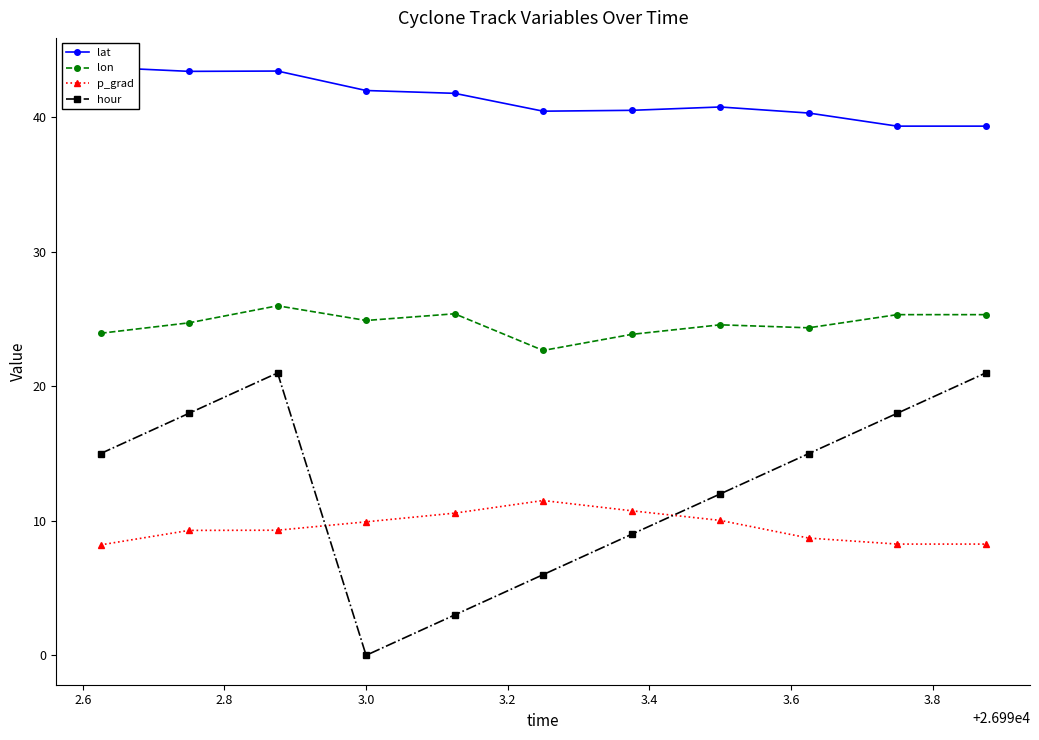

True or false: lon and hour cross at least once.

False